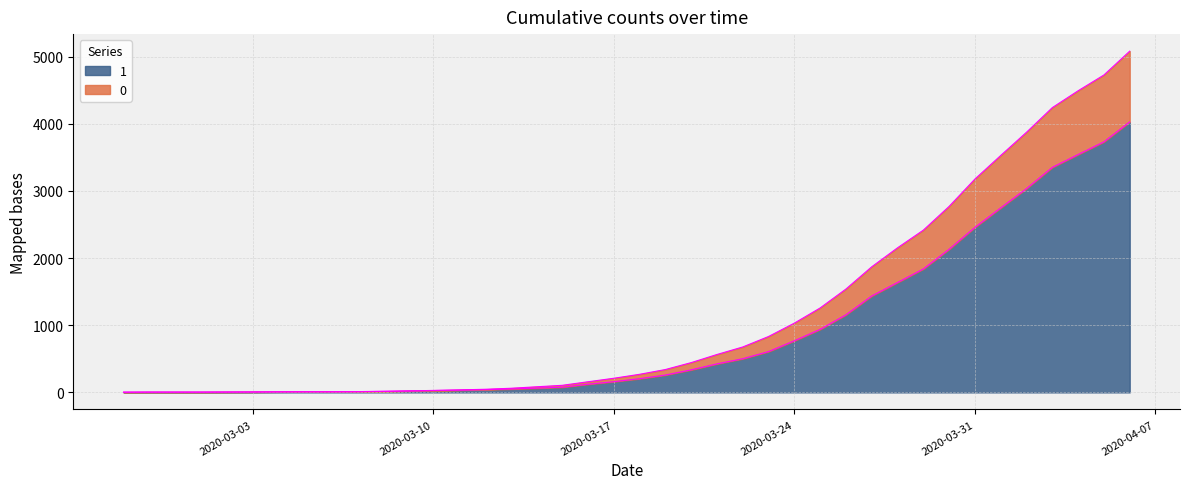

Does the chart display data point markers on the line(s)?

No